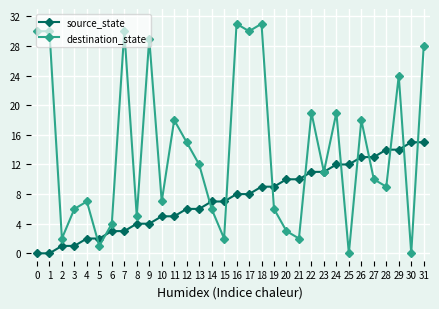

Is the value of destination_state at 16 greater than the value of source_state at 25?

Yes